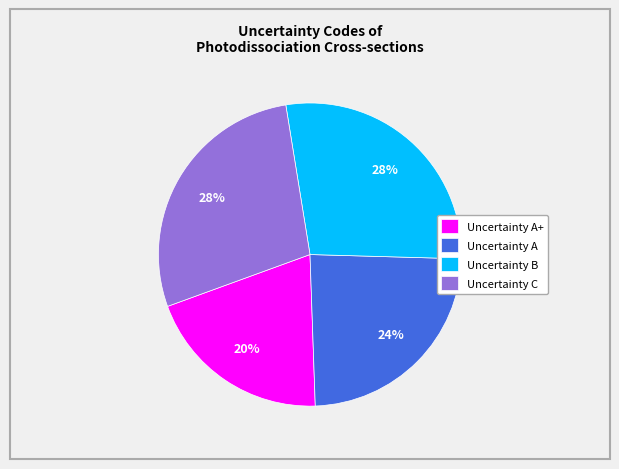

To the nearest percent, what is the combined percentage of Uncertainty A+ and Uncertainty C?

48%